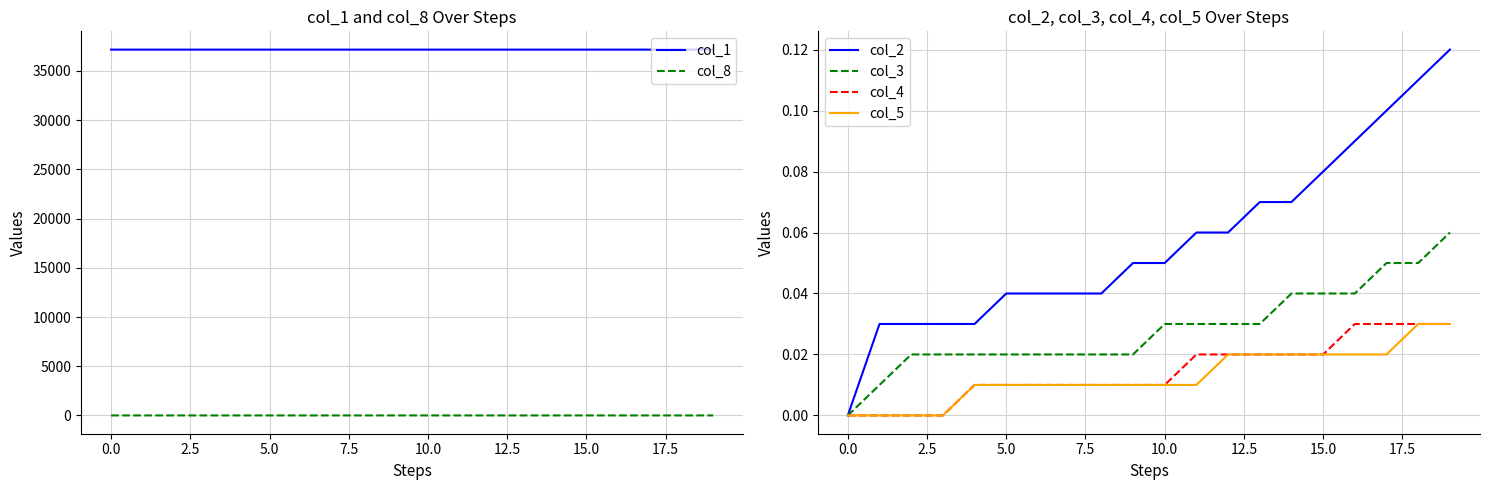

The value of col_1 at 0.0 is 48520.3. True or false?

False